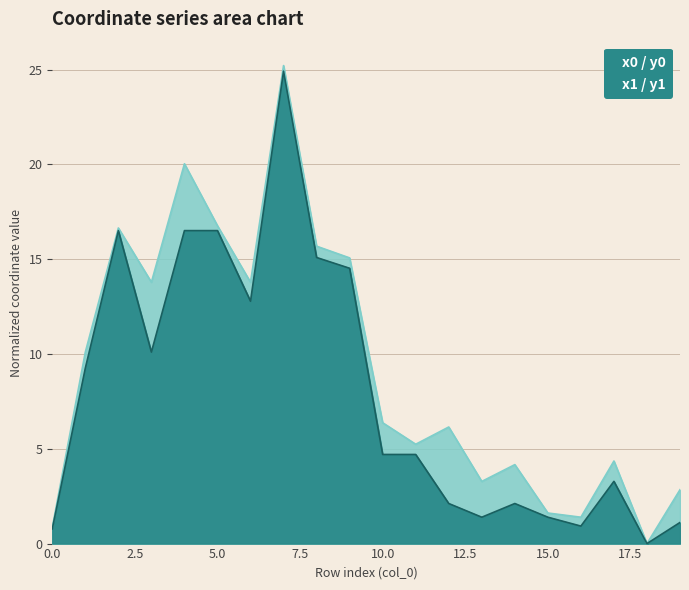

Count the number of data series in this chart.

2